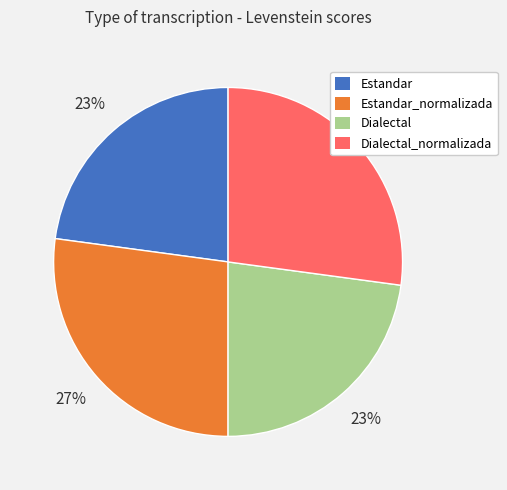

True or false: Dialectal accounts for 34% of the total.

False